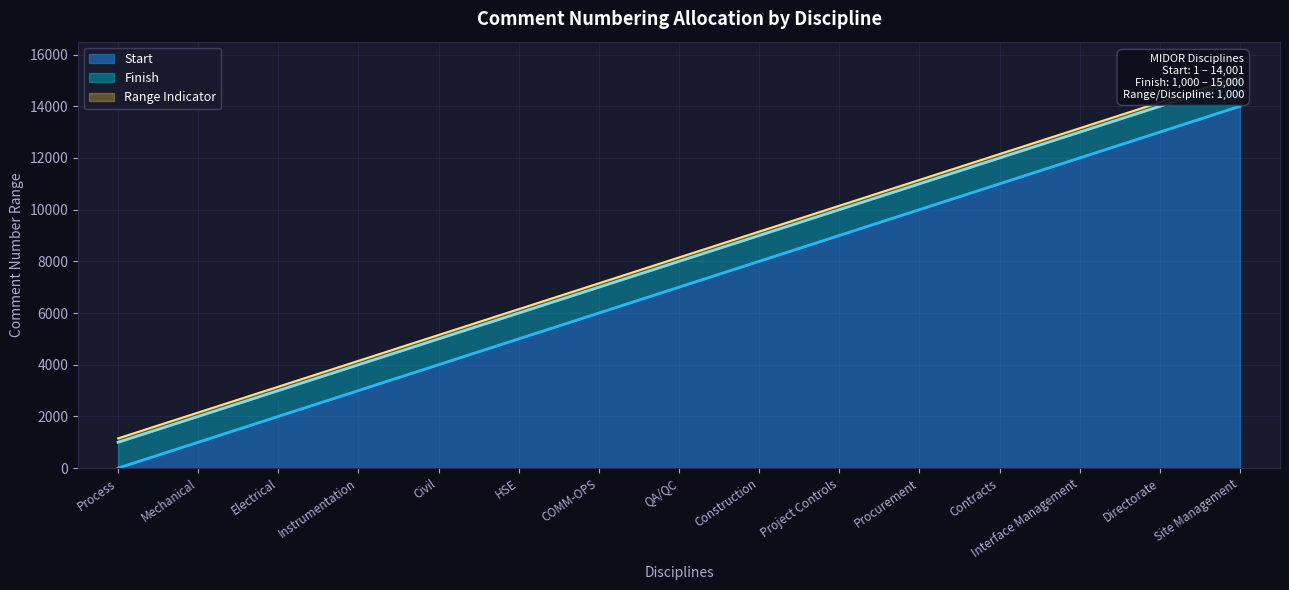

The value of Finish at Interface Management is 9077. True or false?

False